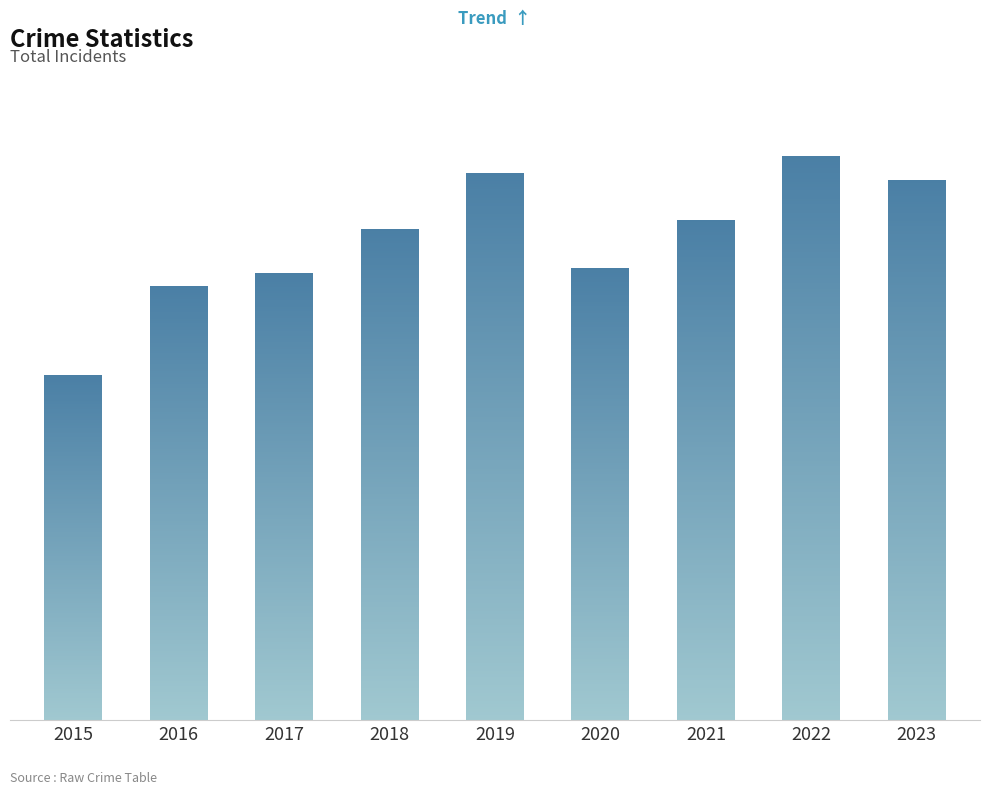

The value at 2017 is 692. True or false?

True